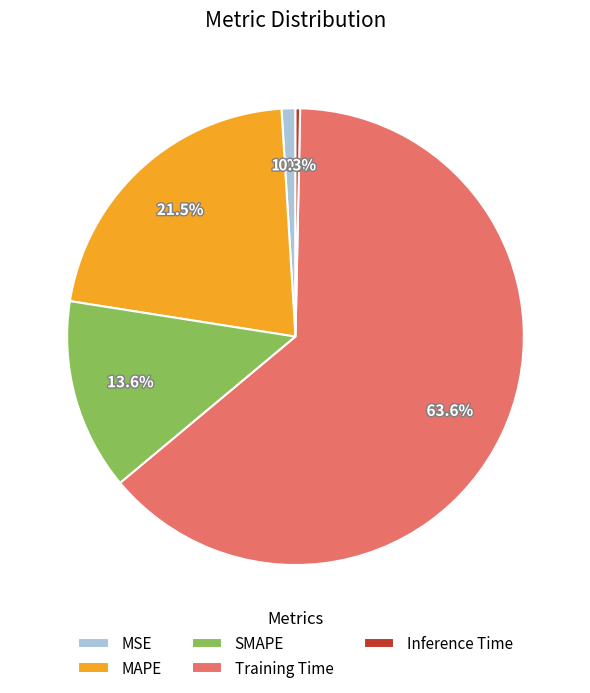

To the nearest percent, what is the difference between the Inference Time and MSE slice percentages?

1%